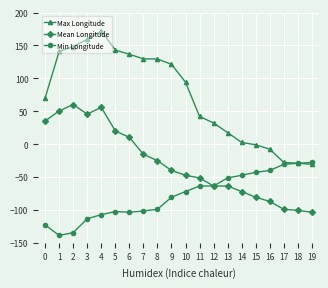

True or false: Max Longitude and Mean Longitude intersect in this chart.

False